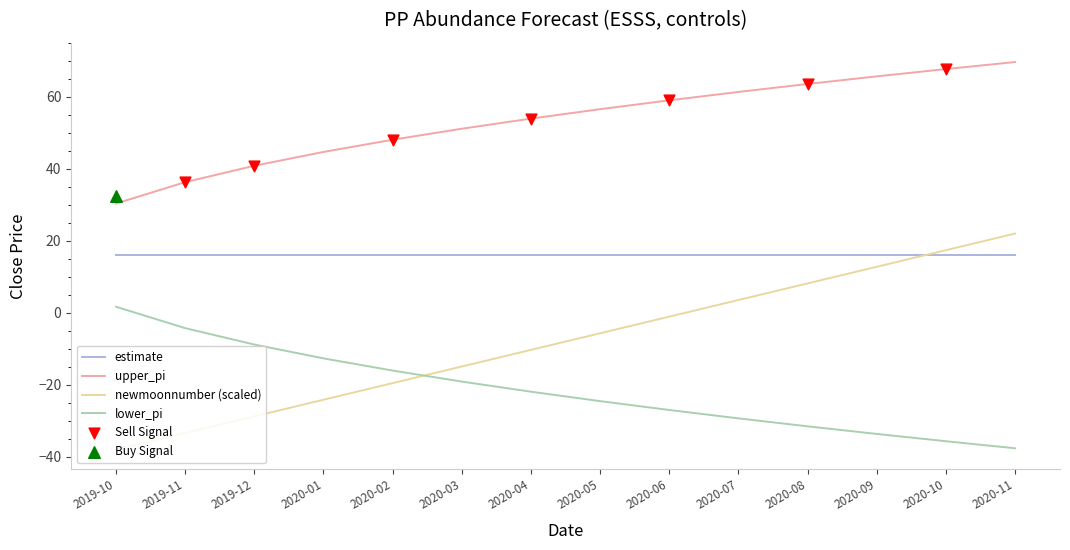

Is the value of estimate at 2020-10 greater than the value of upper_pi at 2020-07?

No